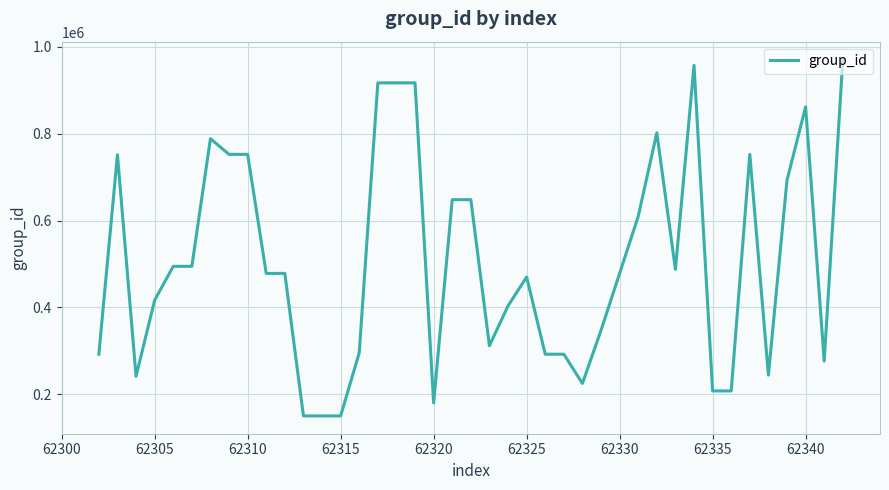

What is the maximum value shown in the chart?

970563